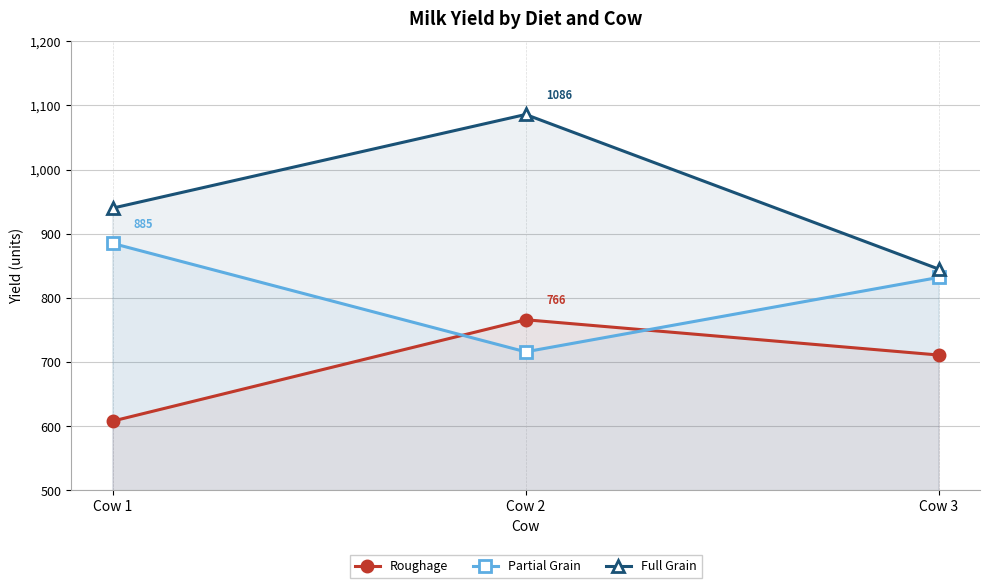

At which label does Full Grain reach its peak?

Cow 2